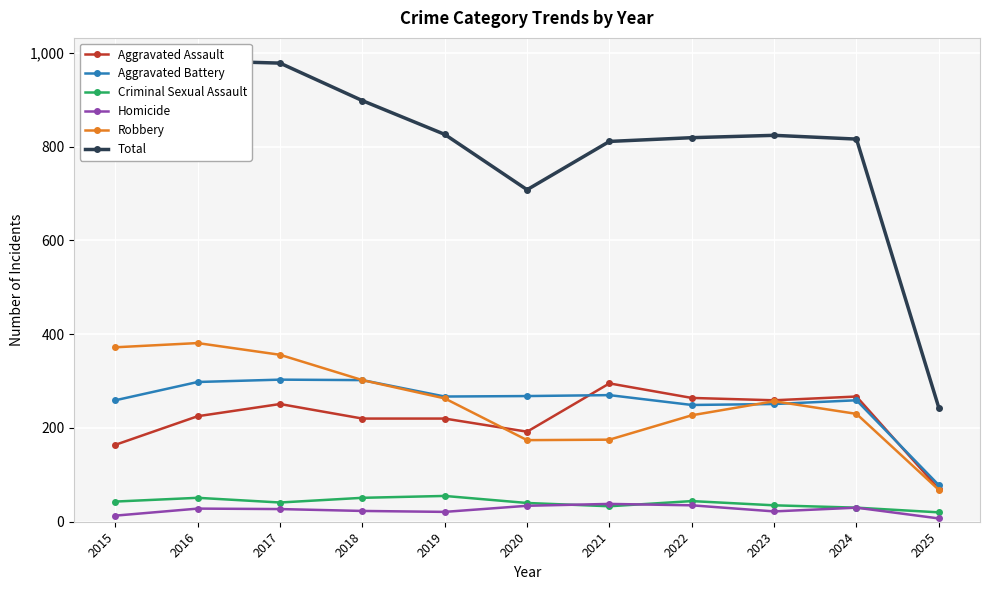

What are all the series names shown in the legend?

Aggravated Assault, Aggravated Battery, Criminal Sexual Assault, Homicide, Robbery, Total